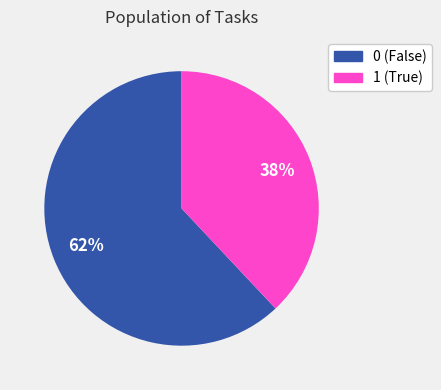

Count the number of slices in the pie.

2